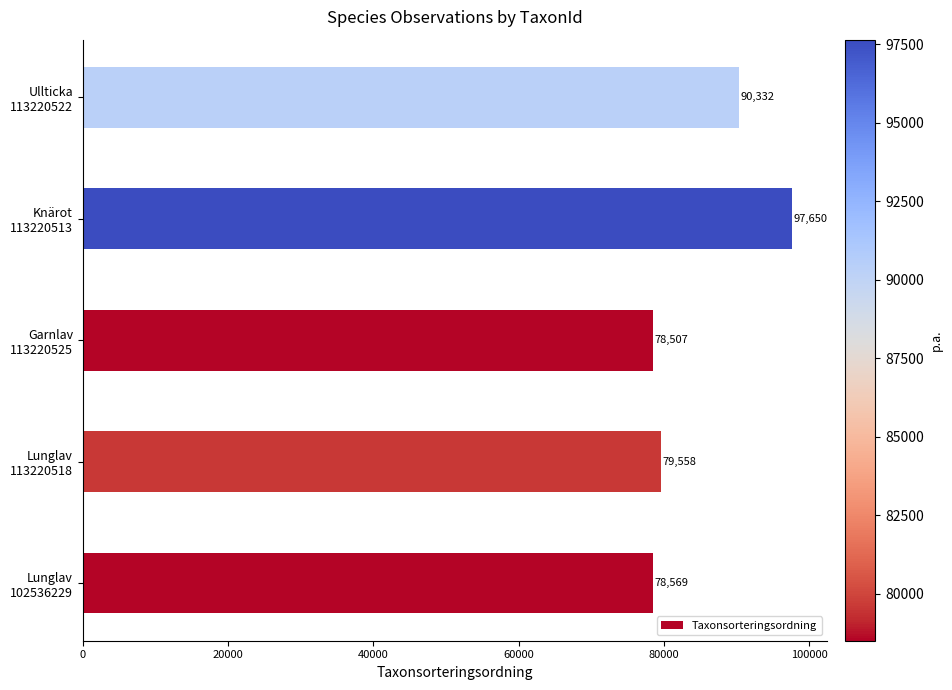

What is the difference between the second highest and second lowest values?

11763